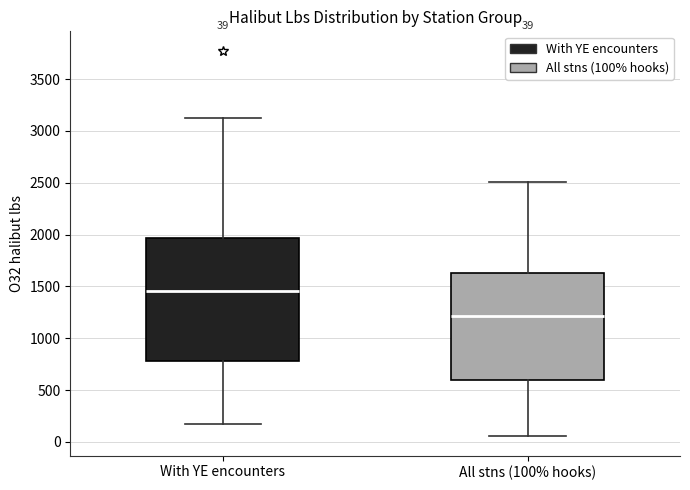

Which box is the tallest, from its lower edge to its upper edge?

With YE encounters